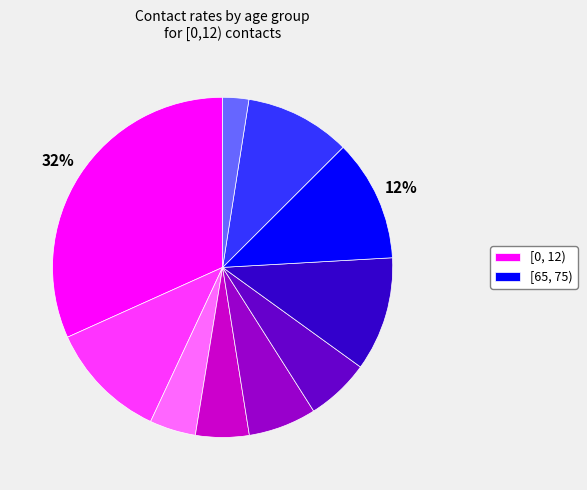

Is there a majority slice in this chart?

No